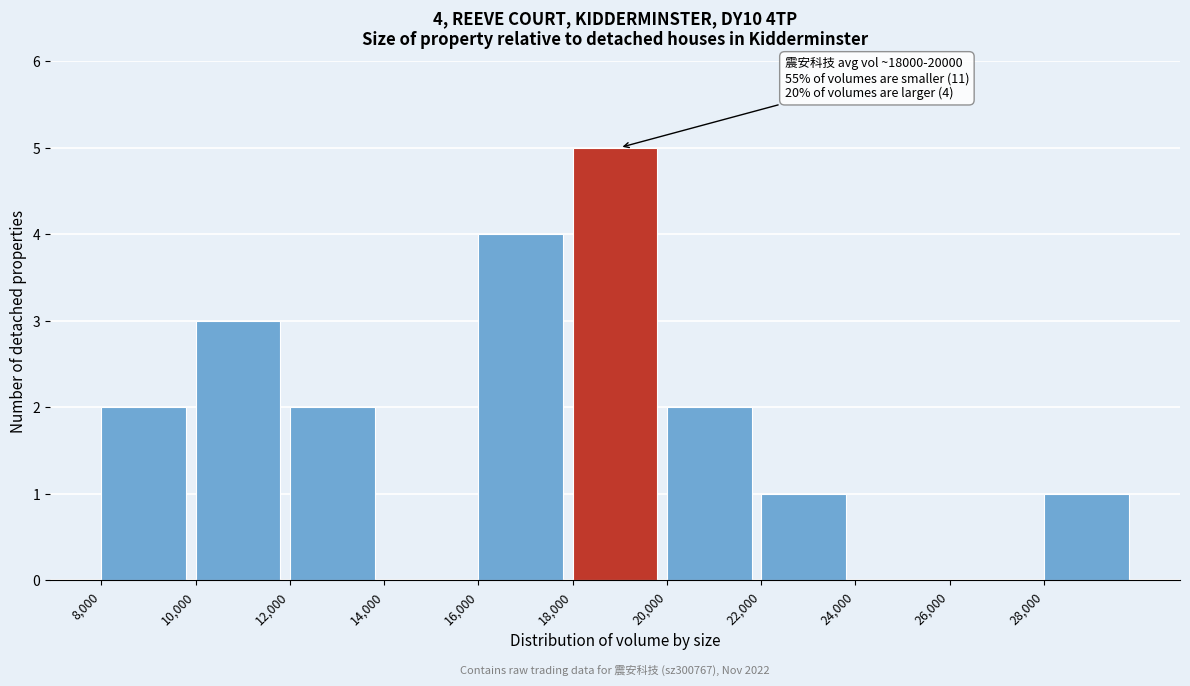

Which range on the x-axis has the tallest bar?

18000 to 20000